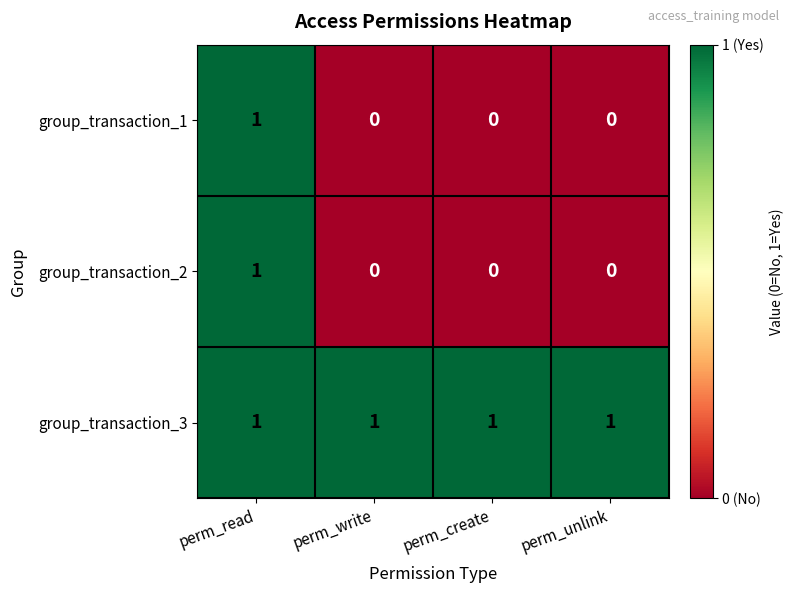

Reading left to right, list all the values displayed in this chart.

group_transaction_1: perm_read=1	perm_write=0	perm_create=0	perm_unlink=0
group_transaction_2: perm_read=1	perm_write=0	perm_create=0	perm_unlink=0
group_transaction_3: perm_read=1	perm_write=1	perm_create=1	perm_unlink=1